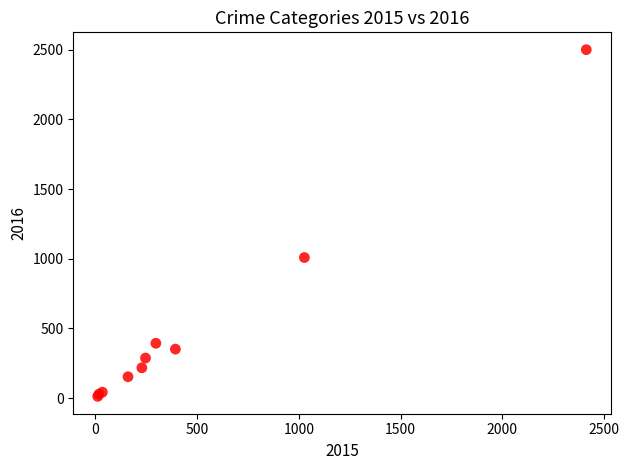

What Y value in the scatter plot is closest to 1256?

1009